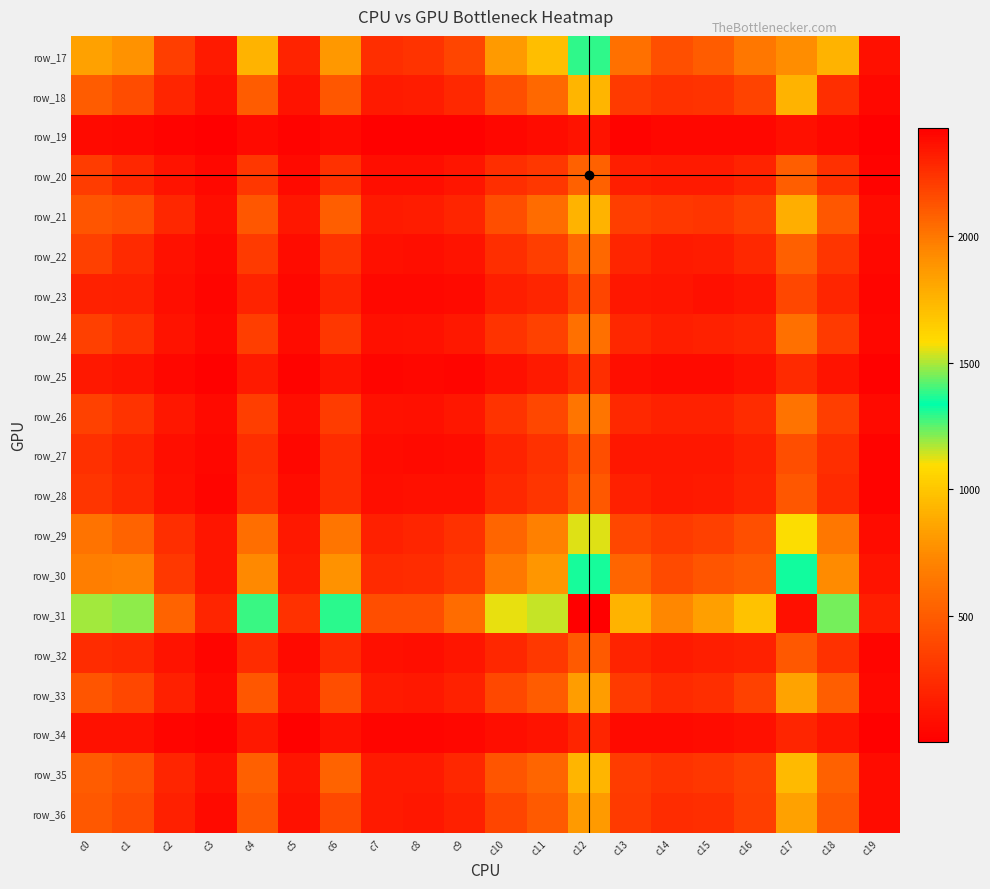

What is the minimum value shown in the chart?

4